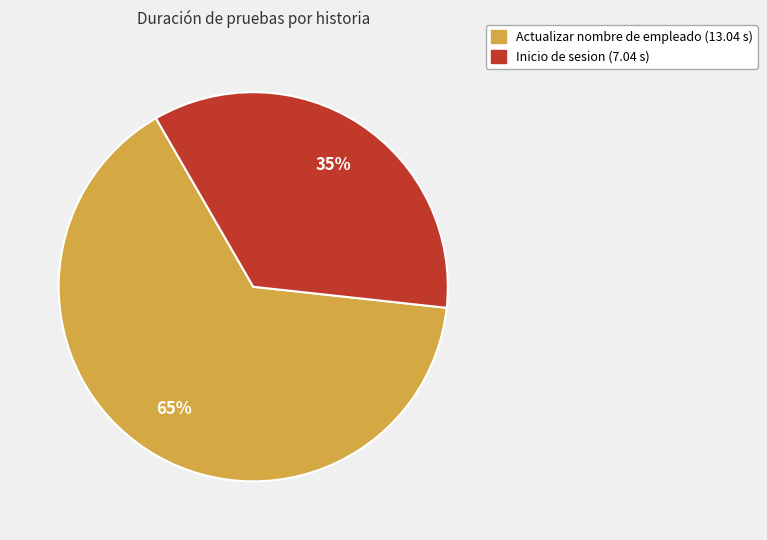

Combined, do Inicio de sesion and Actualizar nombre de empleado account for over 50%?

Yes